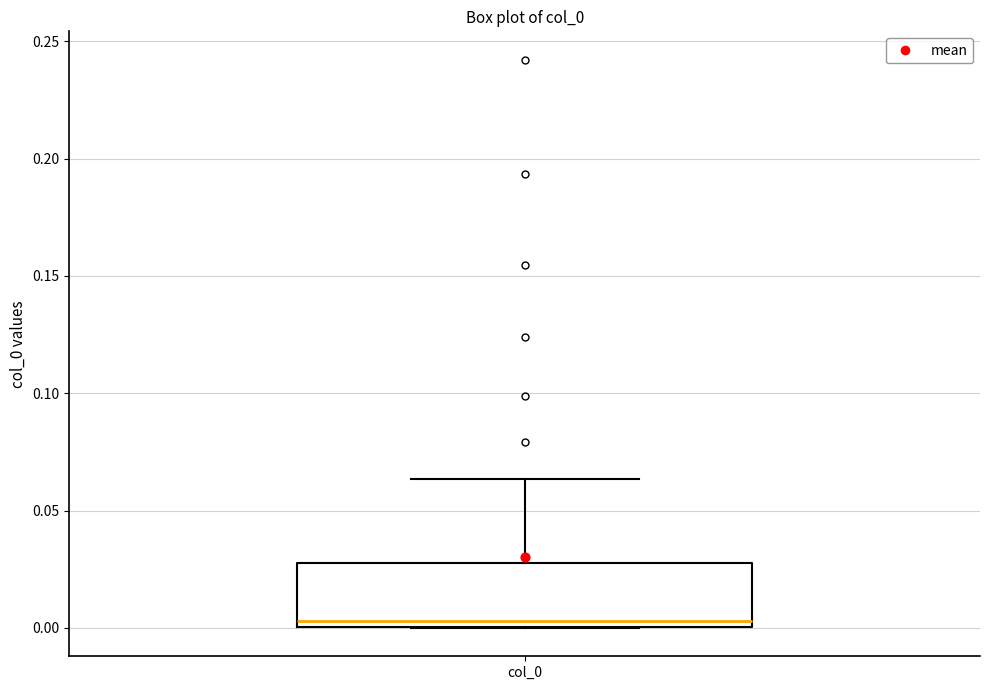

Transcribe this box plot: give where the median line is, the range the box spans, and where the two whiskers end, as read against the y-axis. The values are not printed on the chart, so give them approximately, as read against the axis.

median 0.005, box 0.000 to 0.025, whiskers 0.000 to 0.065